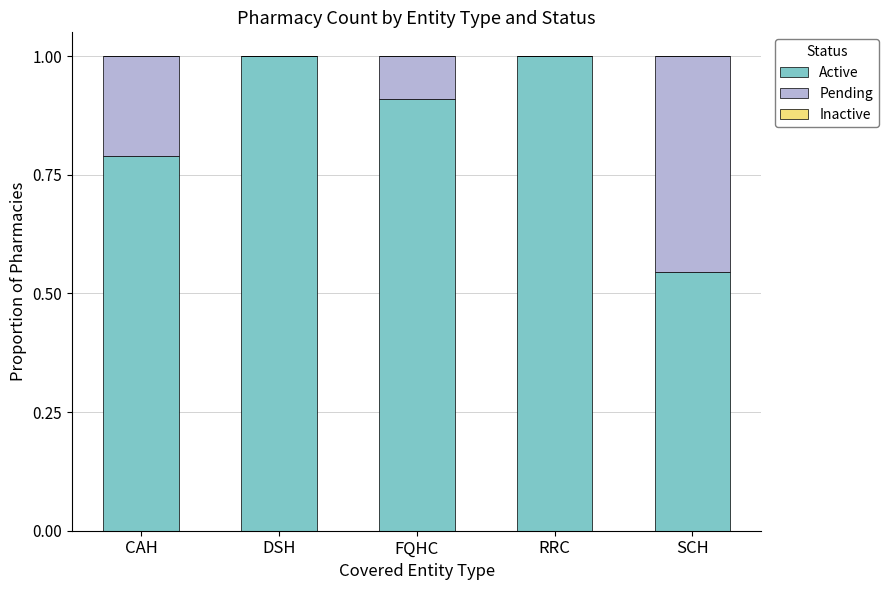

Count the number of data series in this chart.

2